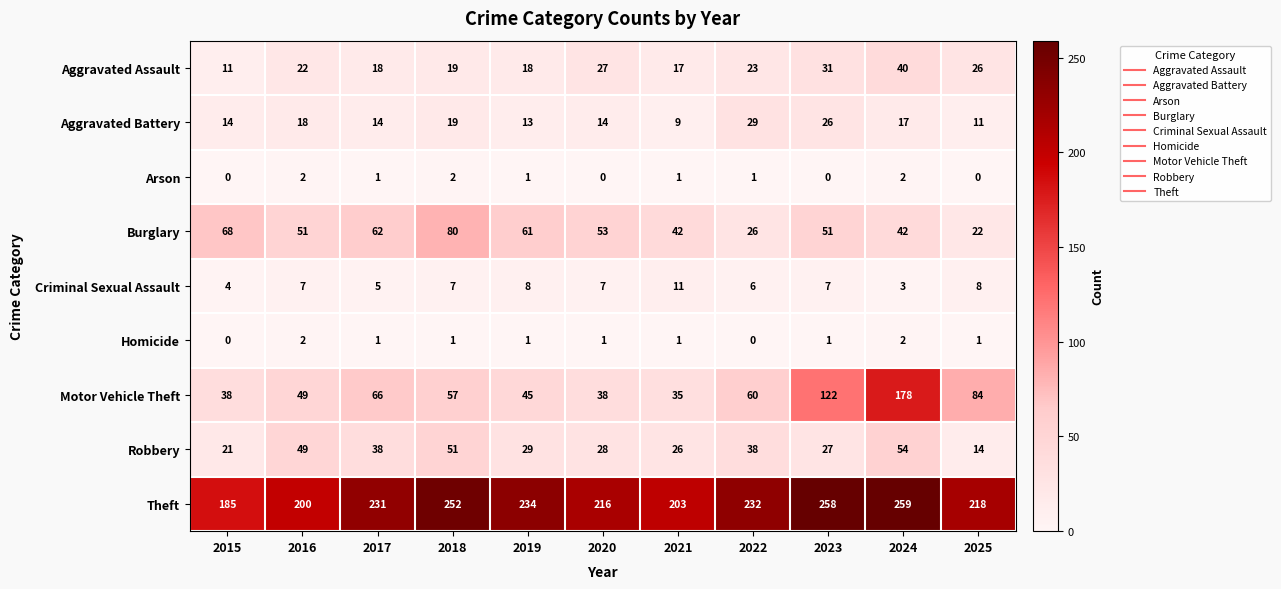

Where is Aggravated Assault nearest to the value 25?

2025